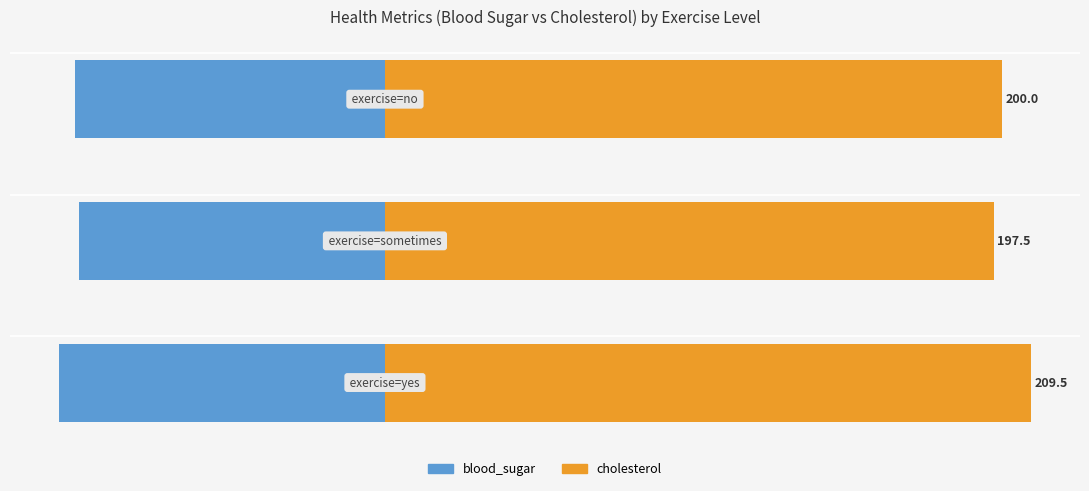

What is the value of the blood_sugar bar at the 2nd from the left?

-99.0